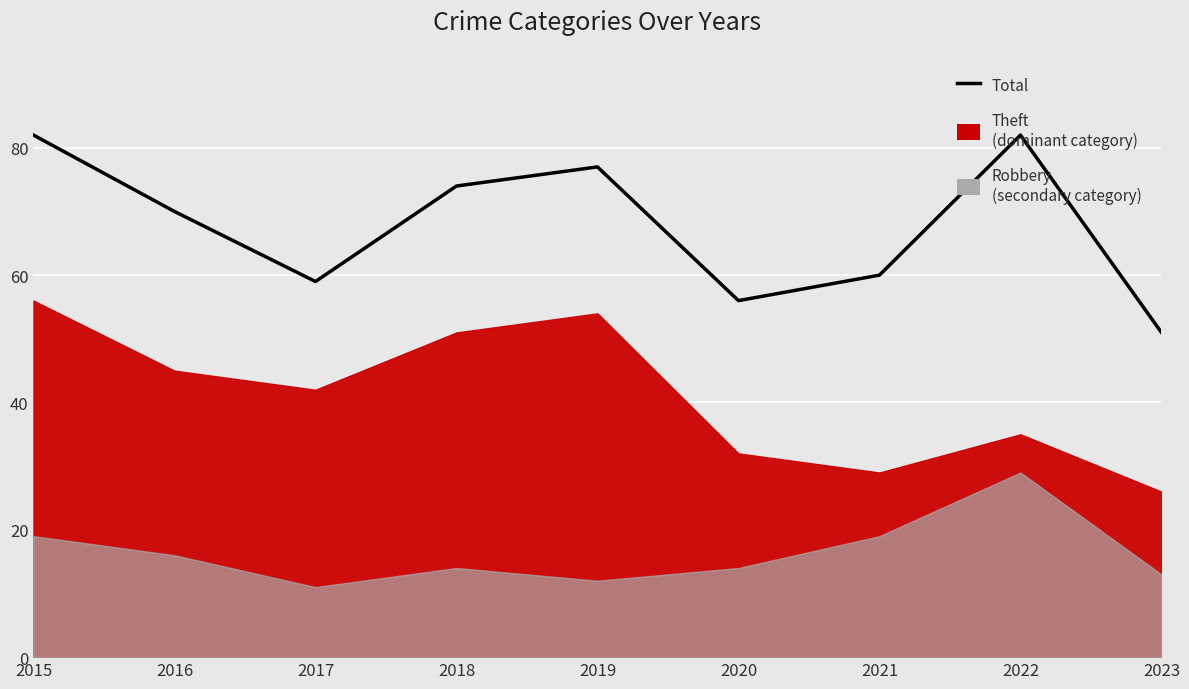

Where is the first local minimum?

2017